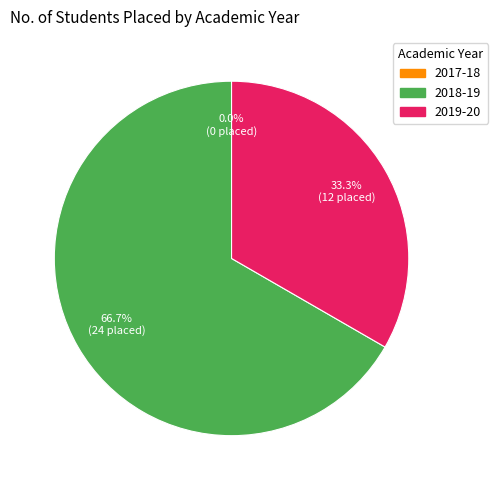

Approximately how many times larger is the value at 2019-20 compared to 2018-19?

0.5